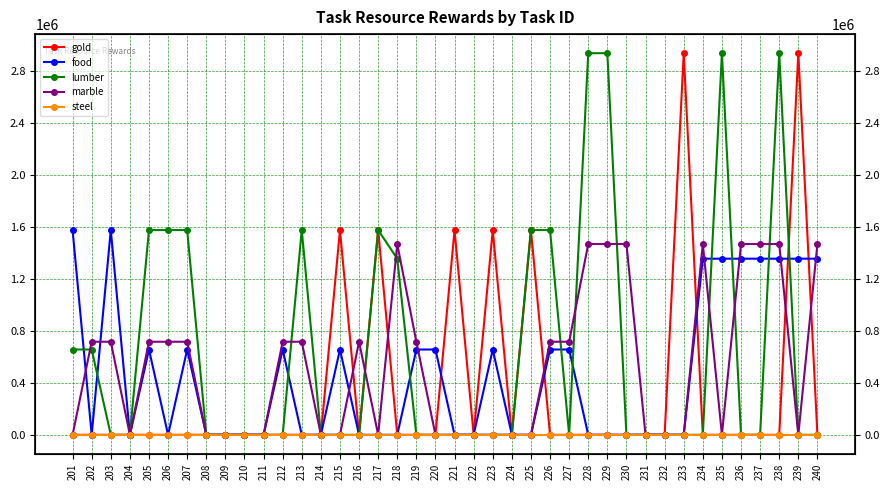

Rank the series by their maximum value, from highest to lowest.

gold, lumber, food, marble, steel